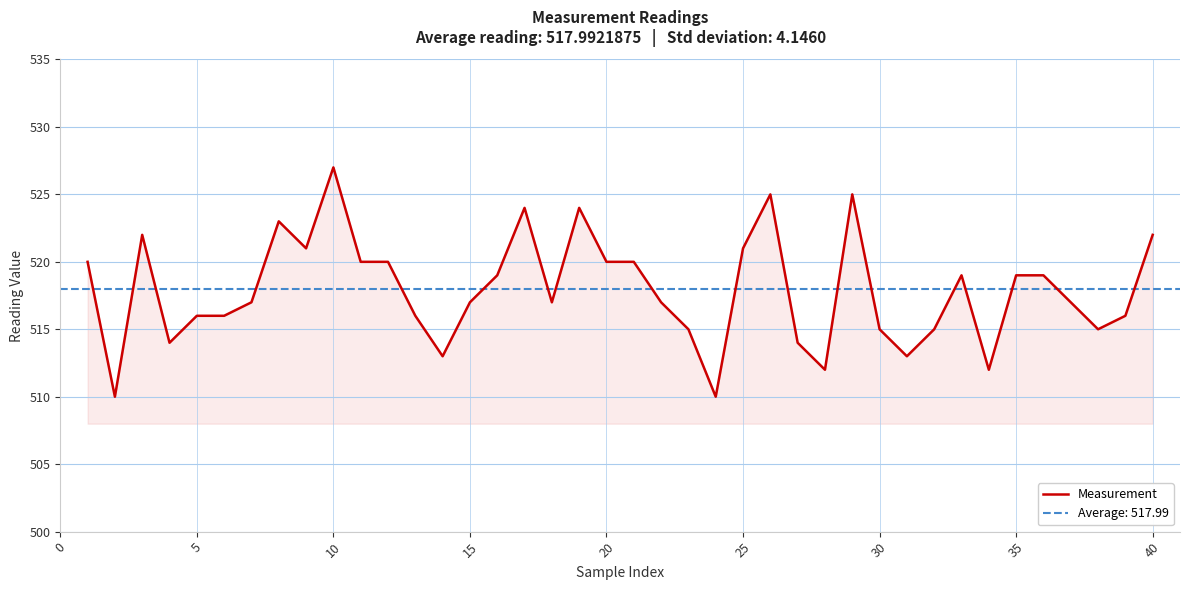

What is the maximum value shown in the chart?

527